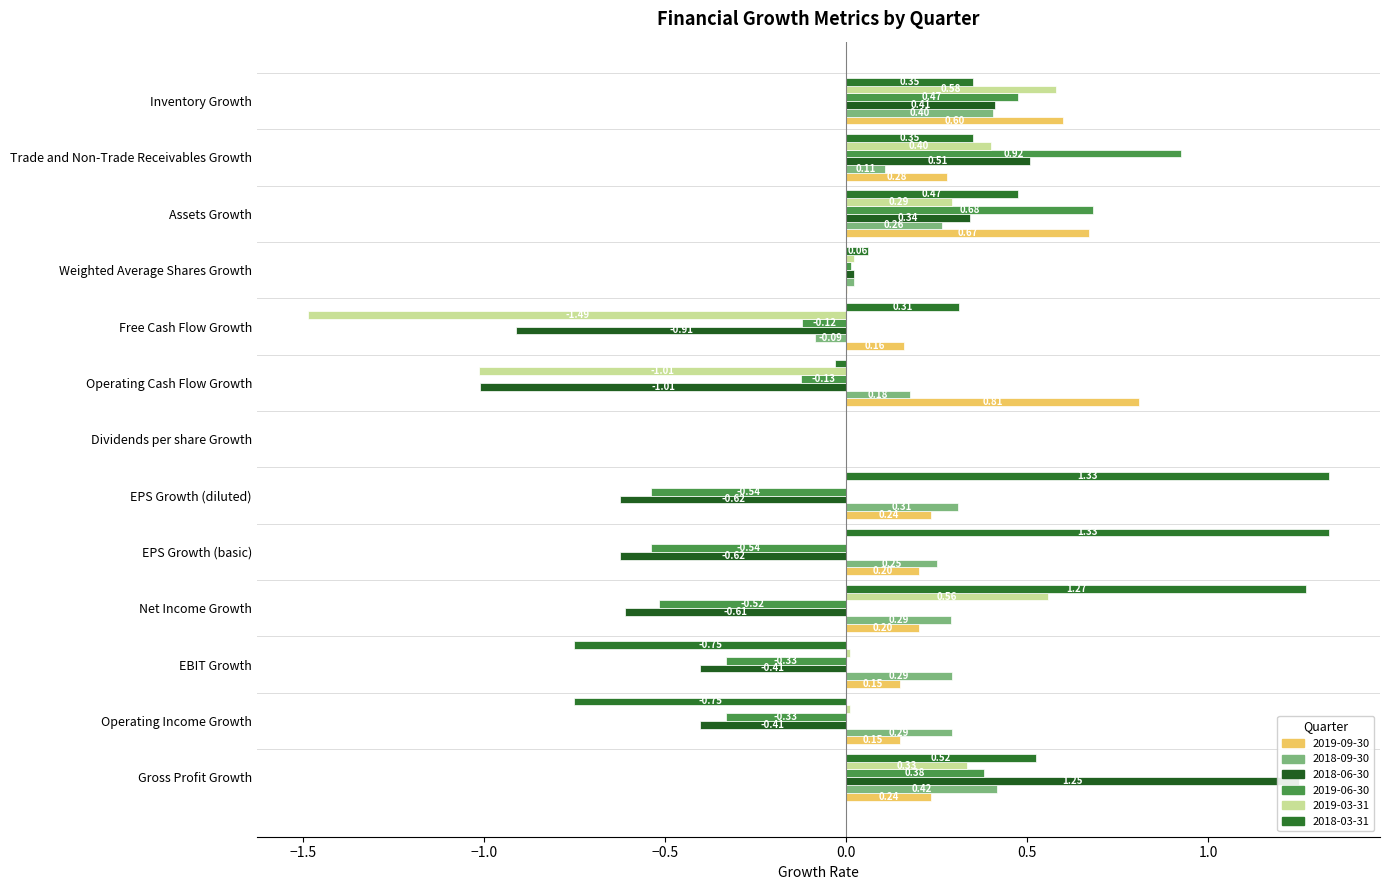

What is the minimum value shown in the chart?

-1.5